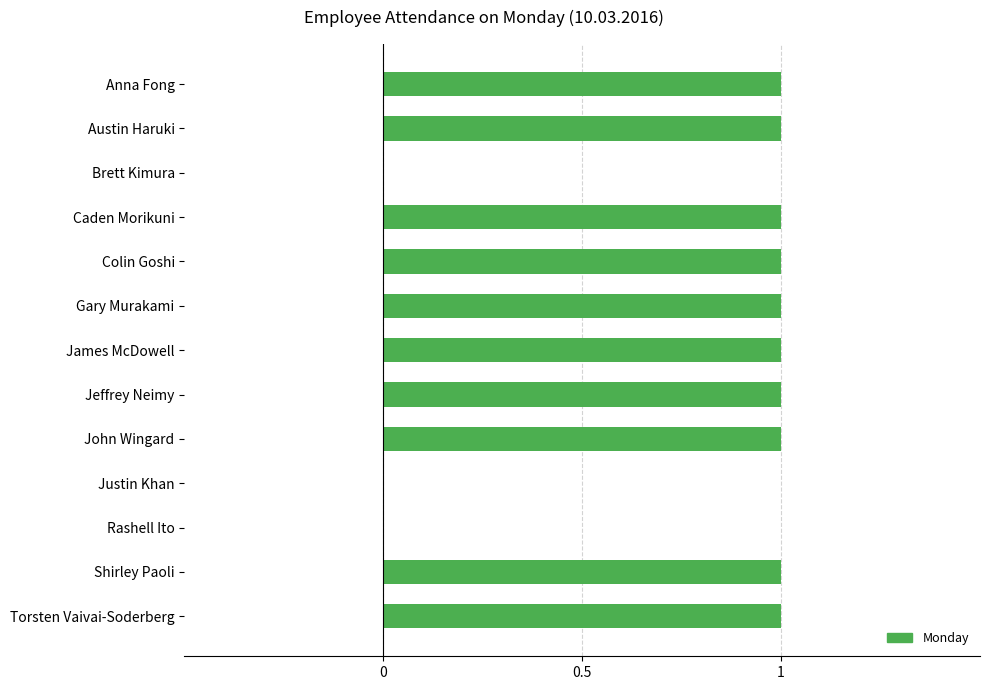

The value at Caden Morikuni is 1. True or false?

True